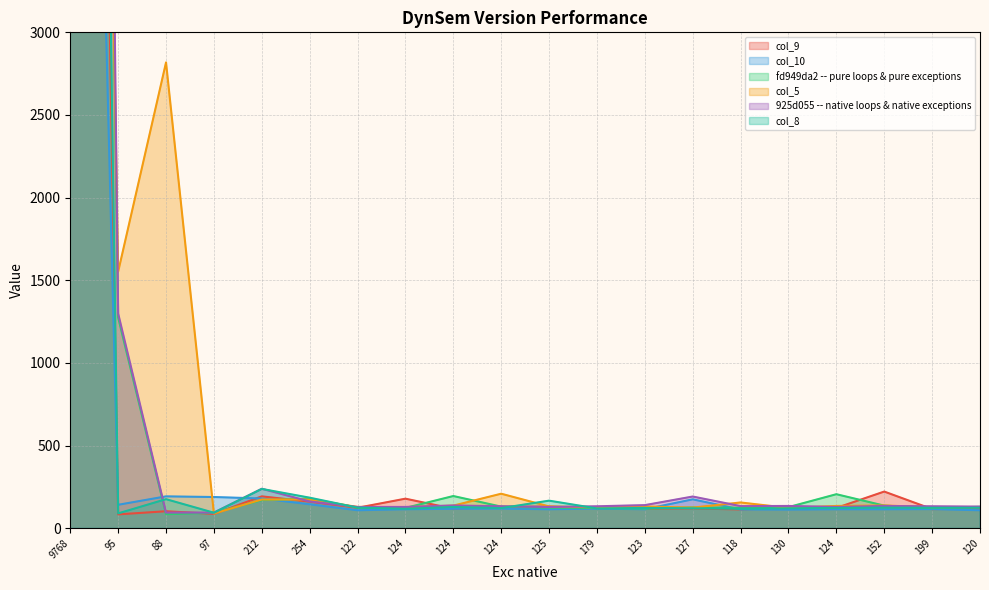

What is the difference between the second highest and minimum values in the col_5 series?

2729